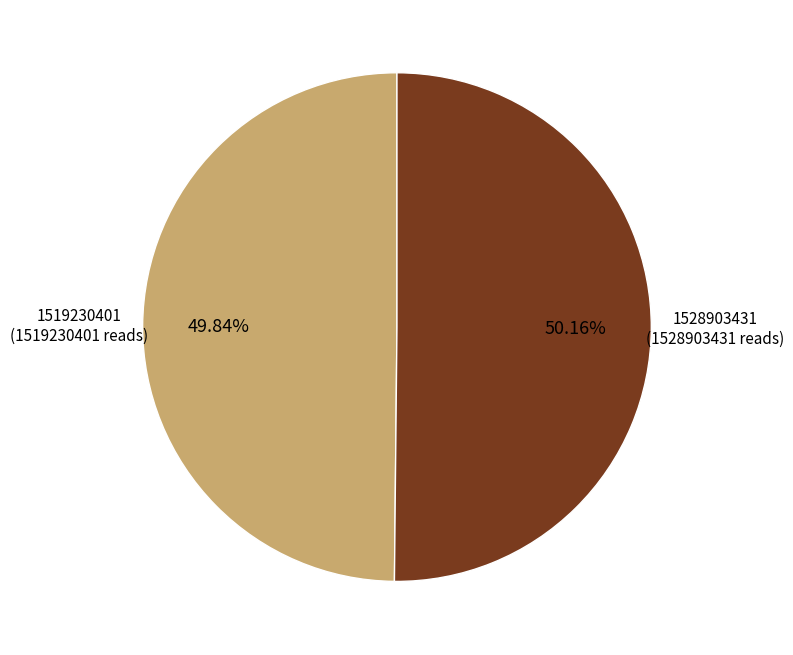

Is there a majority slice in this chart?

Yes